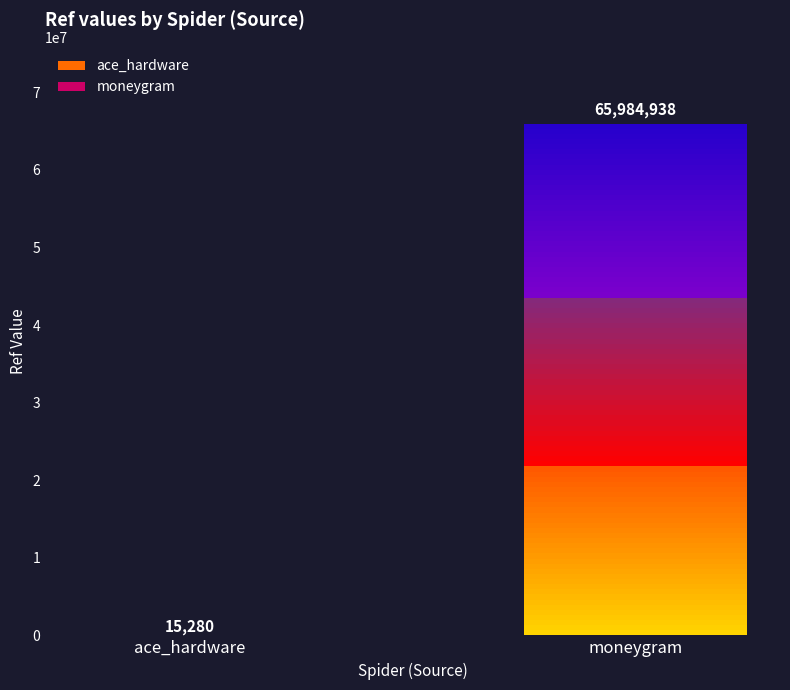

What is the label of the 2nd bar from the right?

ace_hardware